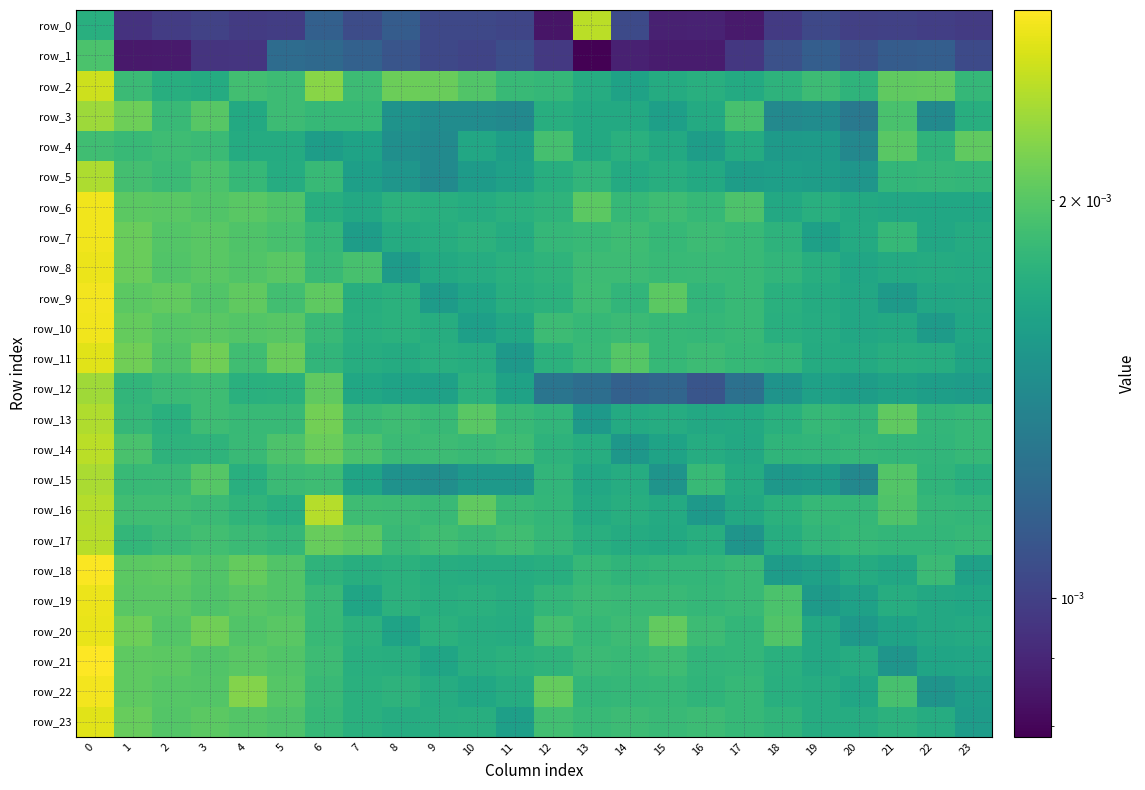

Rank the series by their maximum value, from highest to lowest.

row_21, row_18, row_9, row_22, row_6, row_10, row_7, row_8, row_19, row_20, row_11, row_23, row_2, row_0, row_14, row_17, row_16, row_13, row_5, row_15, row_12, row_3, row_4, row_1